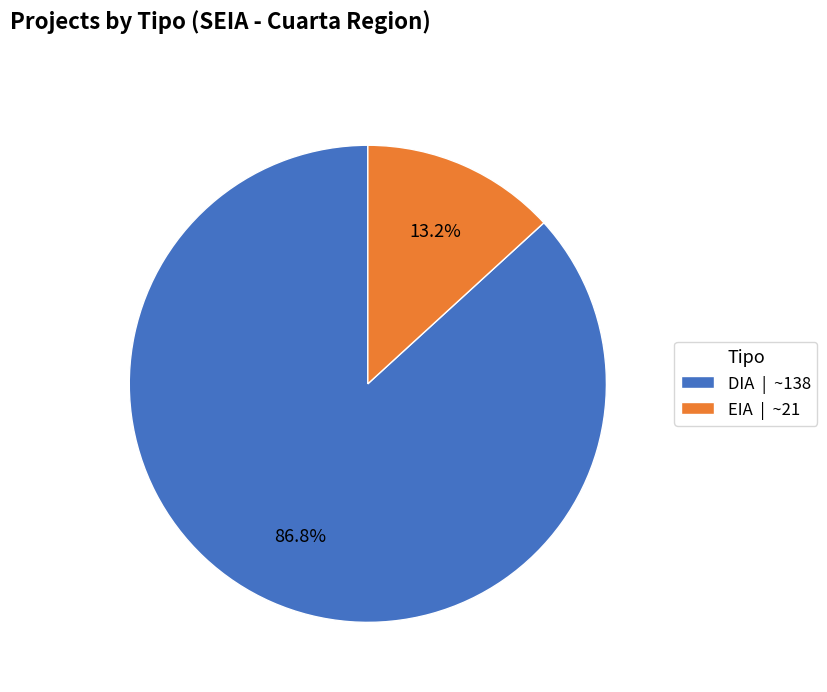

To the nearest percent, what is the combined percentage of DIA and EIA?

100%